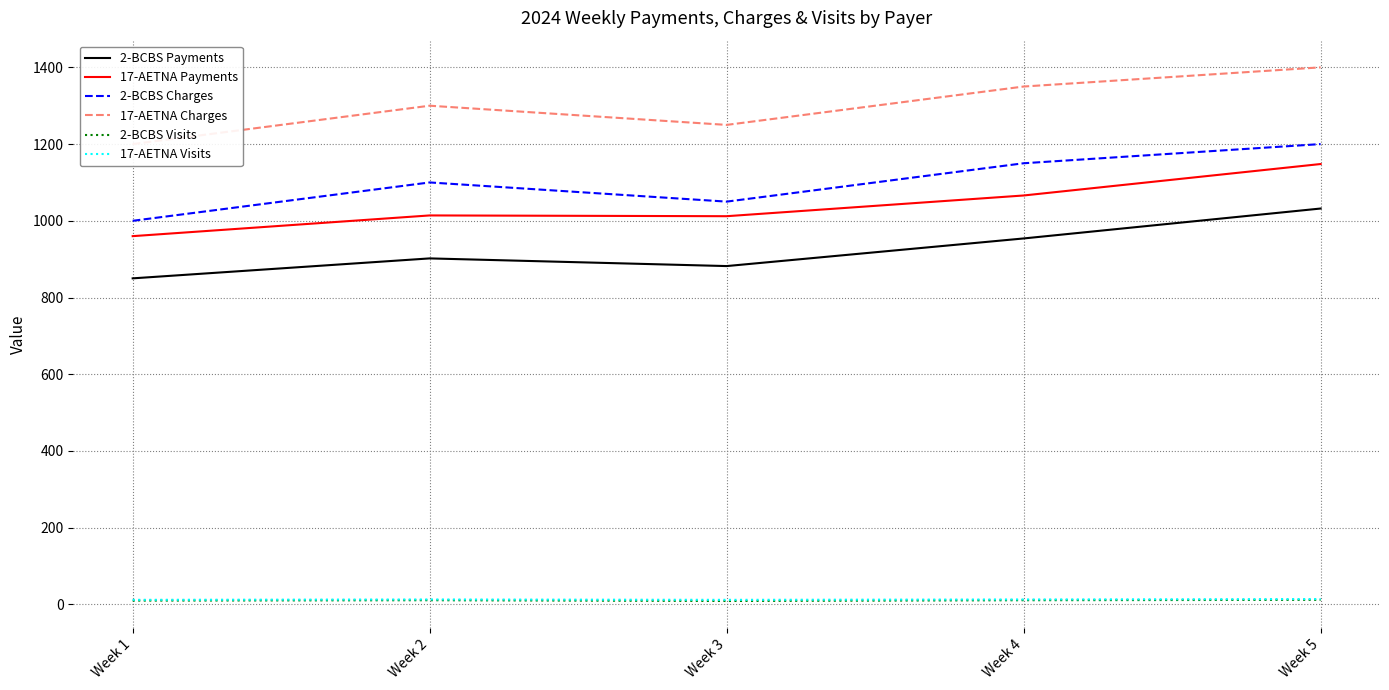

Is this an area chart (filled region under the line)?

No